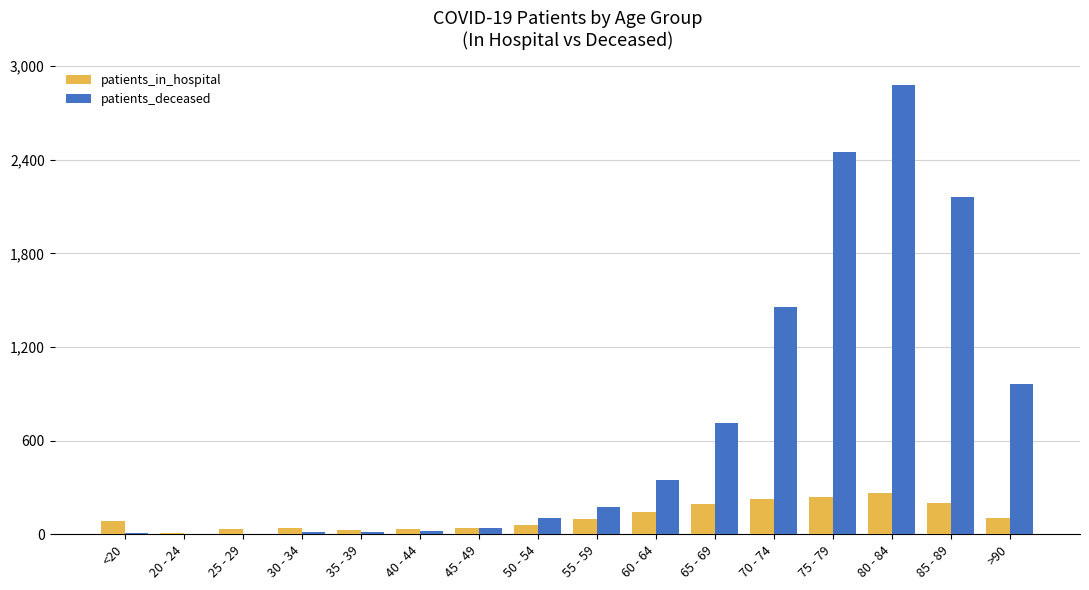

Which series changed the most between 55 - 59 and 85 - 89?

patients_deceased